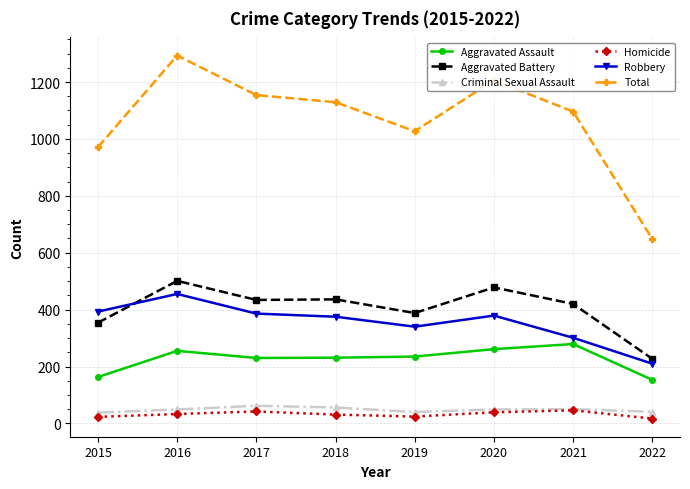

At which category is the sum across all series the highest?

2016